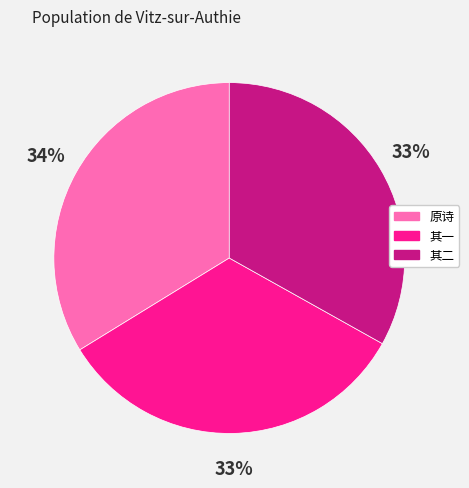

To the nearest percent, what is the average slice percentage?

33%